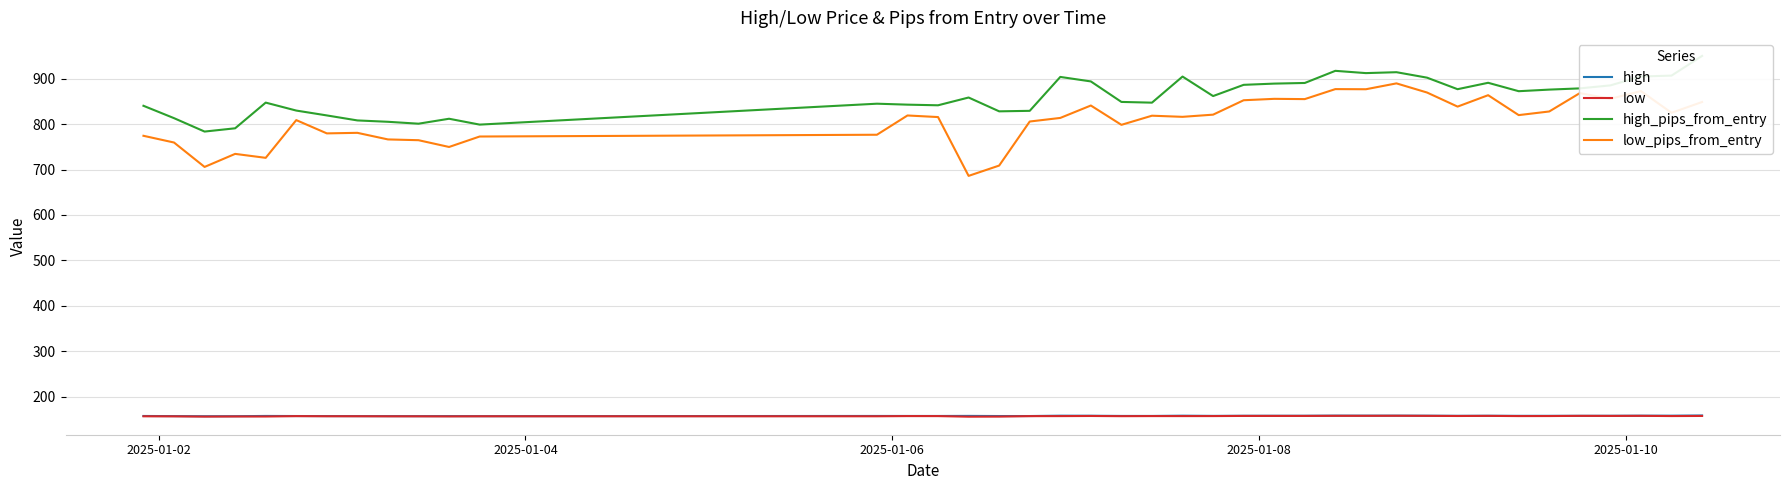

True or false: low_pips_from_entry and low intersect in this chart.

False